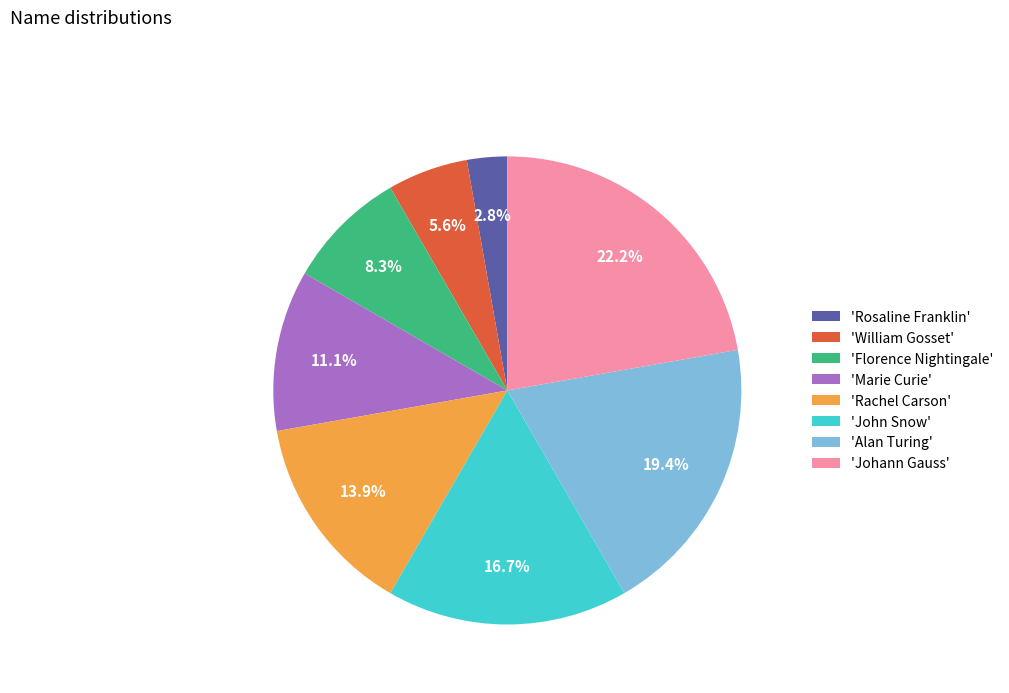

What percentage do 'John Snow' and 'Johann Gauss' together represent?

38.9%